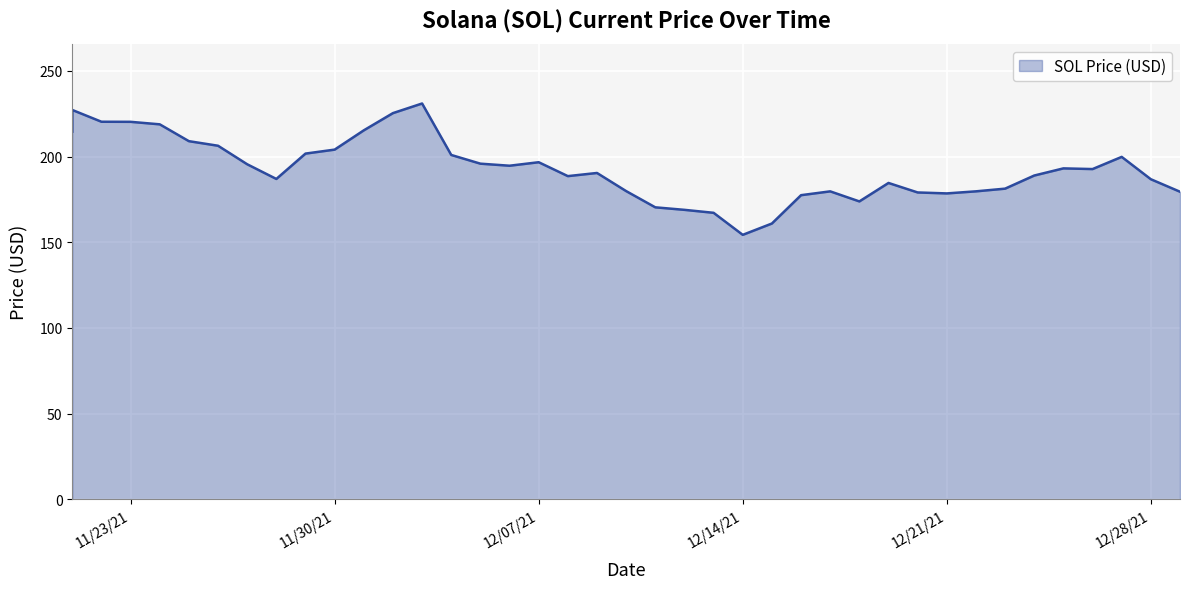

Which category has the highest value across all series?

12/03/2021